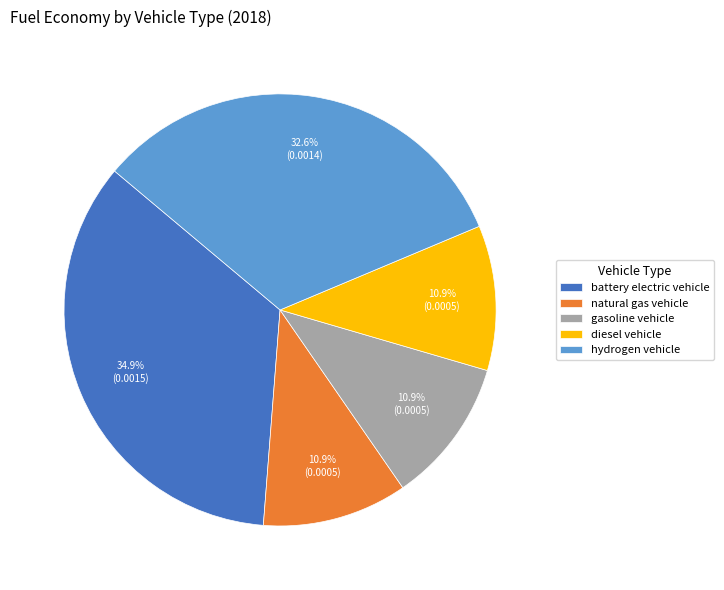

What percentage is the battery electric vehicle slice, to the nearest percent?

35%